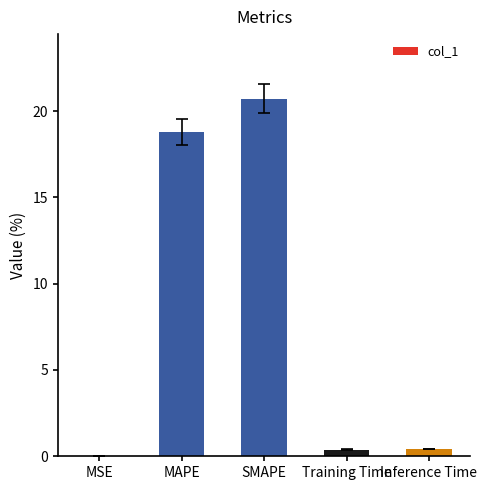

Is it true that the value at MAPE is 5.3?

False